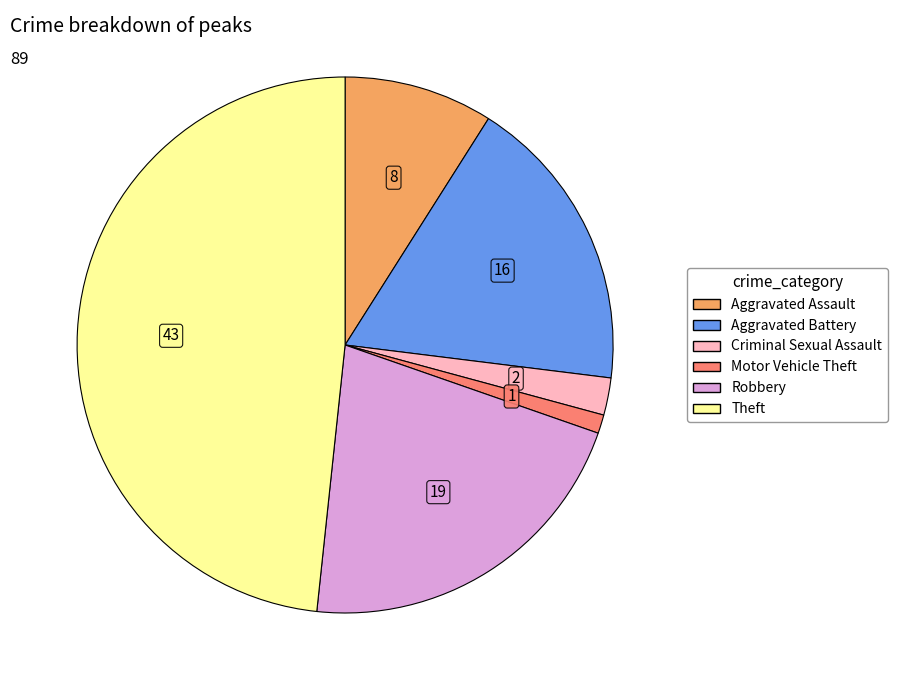

Is there a majority slice in this chart?

No